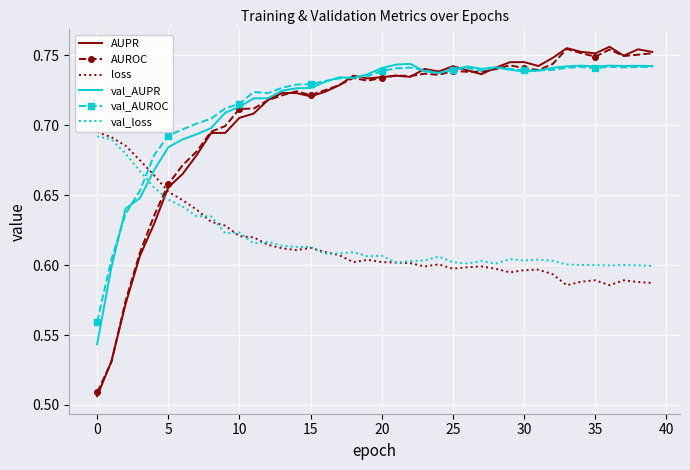

True or false: val_loss has more than 2 interior local peaks.

True